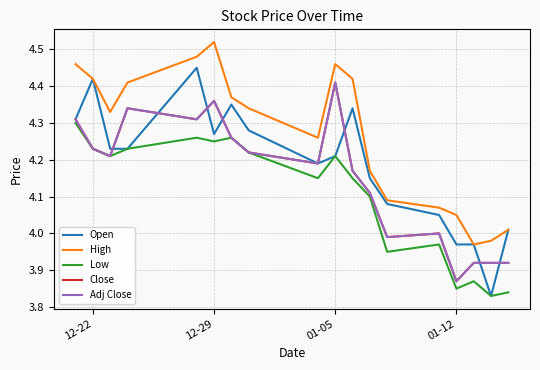

Where does the Low series first go above 4?

12-22